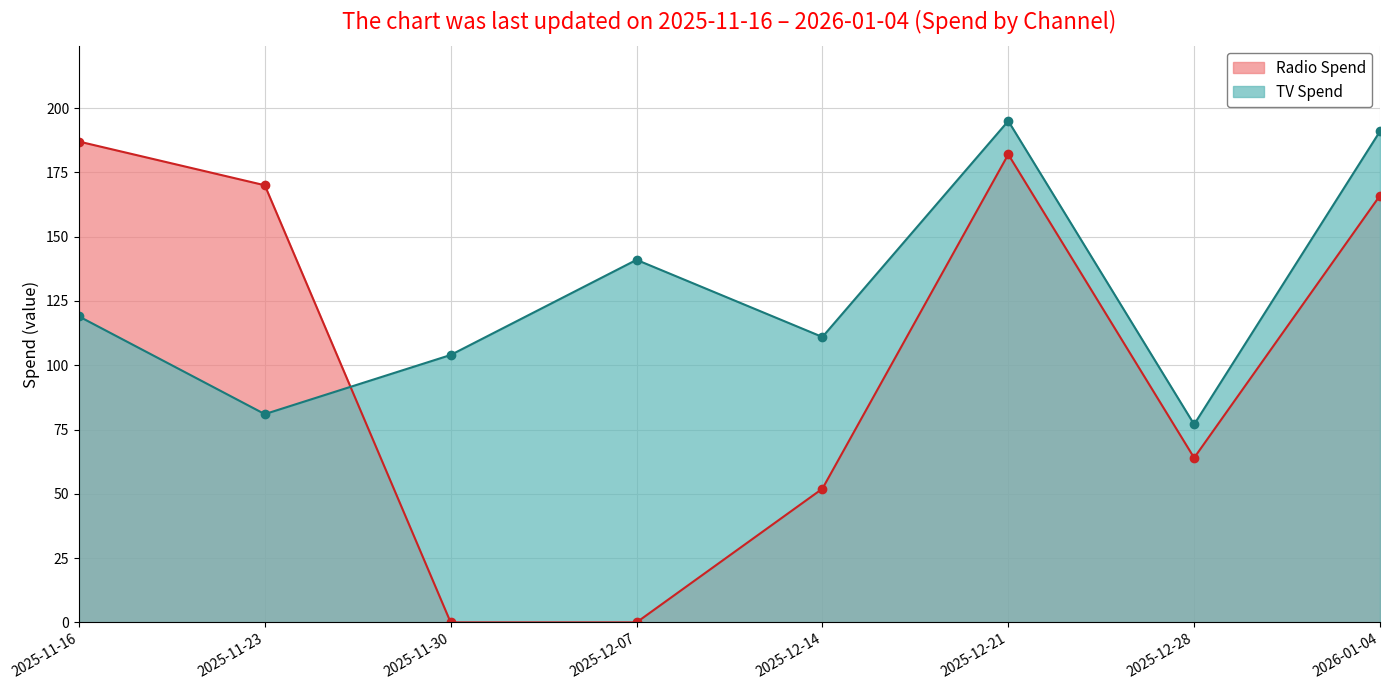

Reading right to left, transcribe all the data shown in this chart.

Radio Spend: 166	64	182	52	0	0	170	187
TV Spend: 191	77	195	111	141	104	81	119